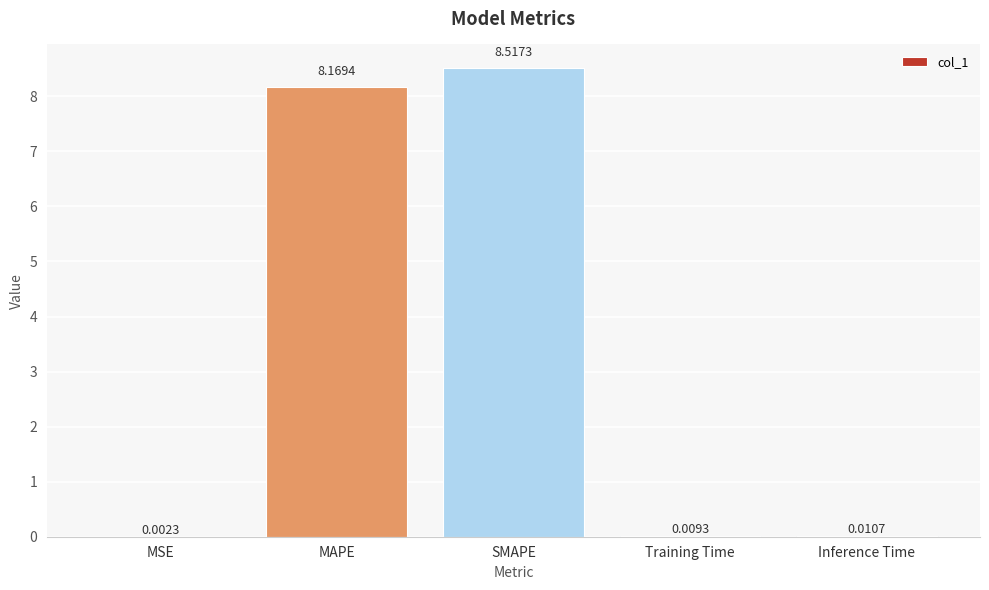

What is the sum of all values?

16.7